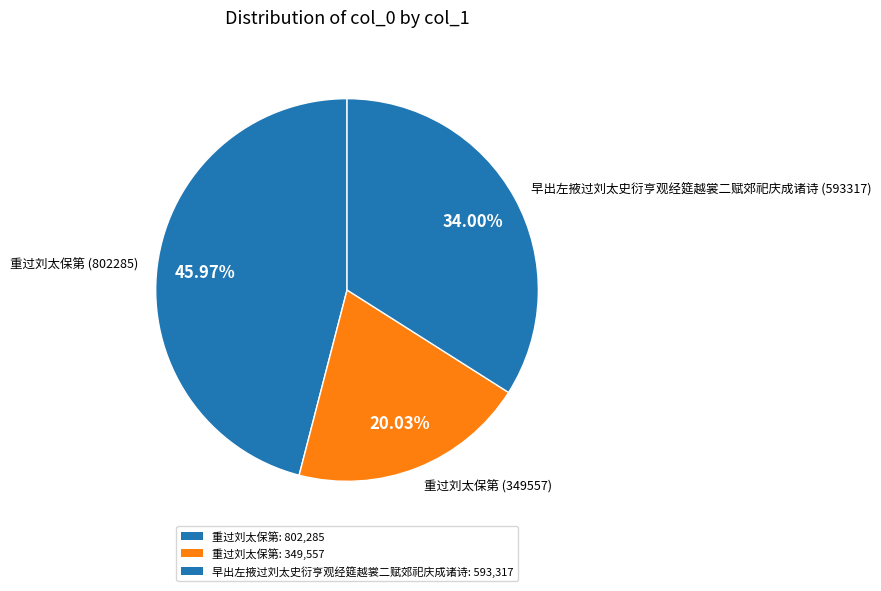

How many slices are in this pie chart?

3